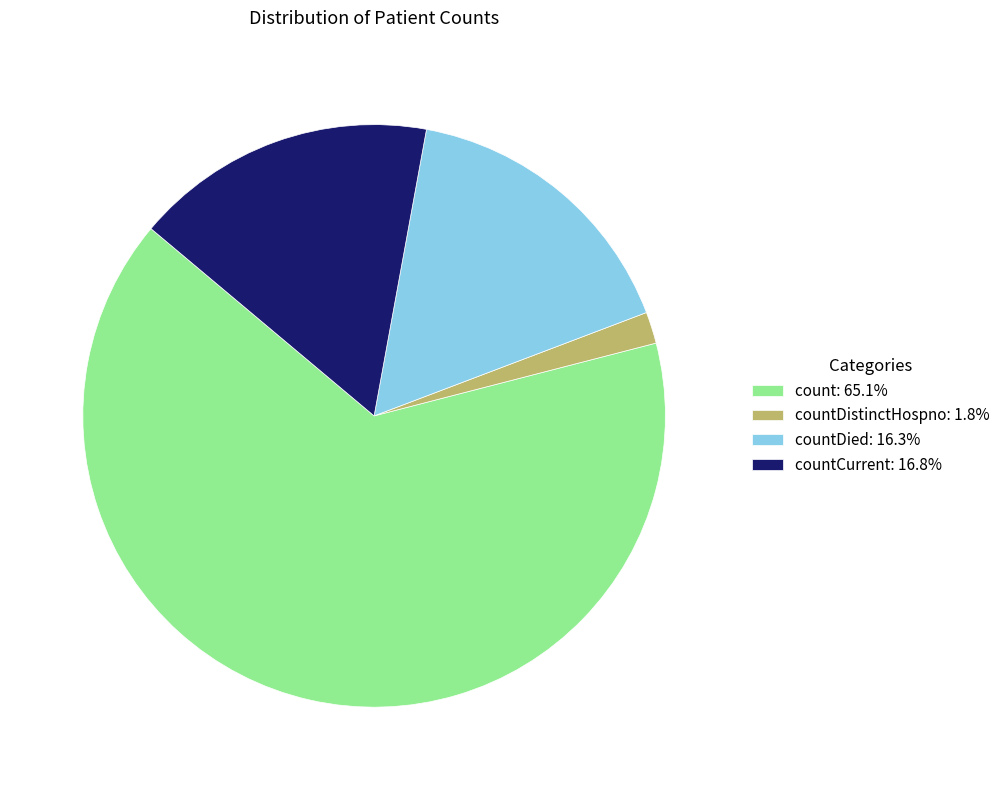

Is there a majority slice in this chart?

Yes